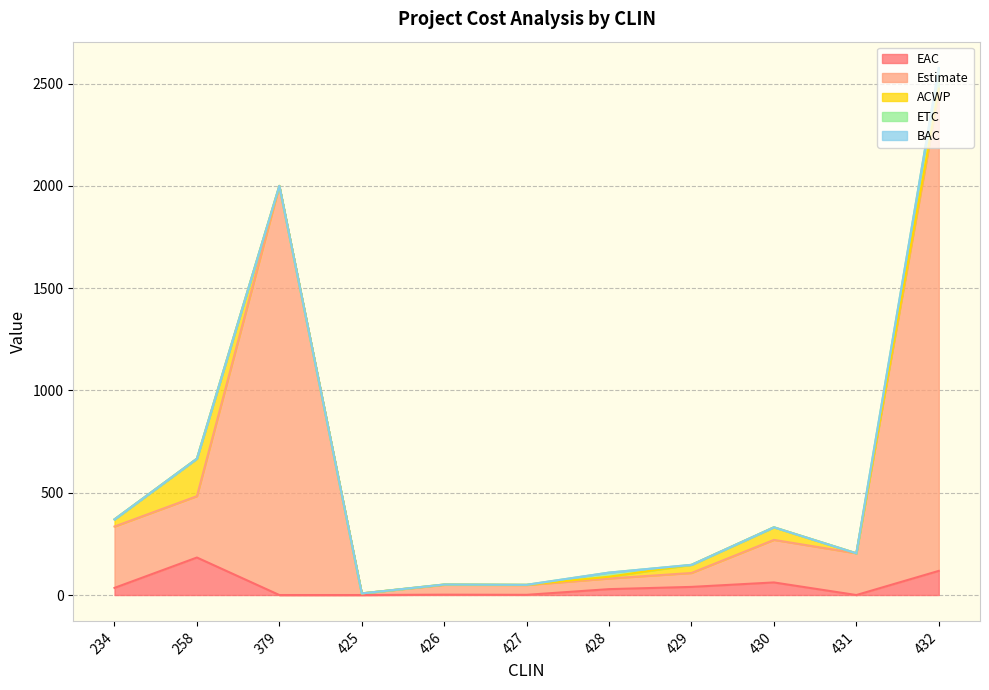

Which series has the largest range (max minus min)?

Estimate